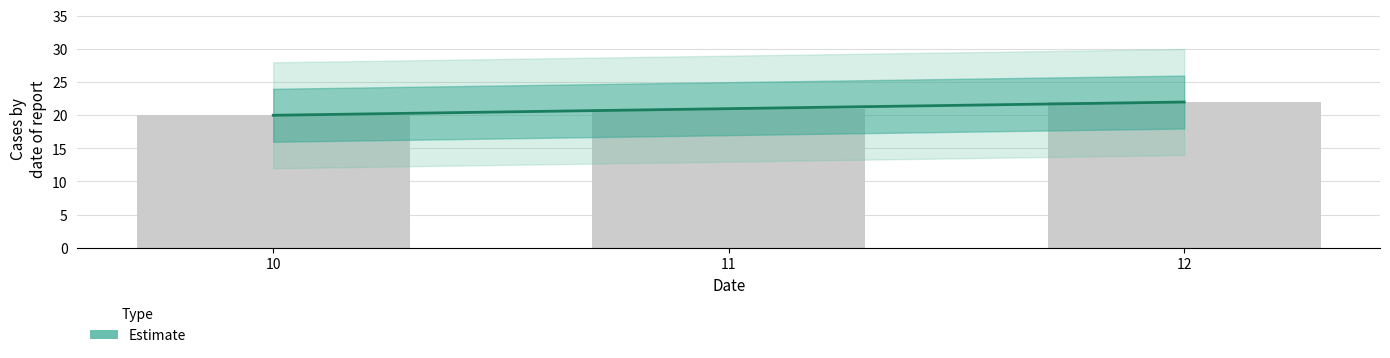

At how many categories does at least one series exceed 20?

2